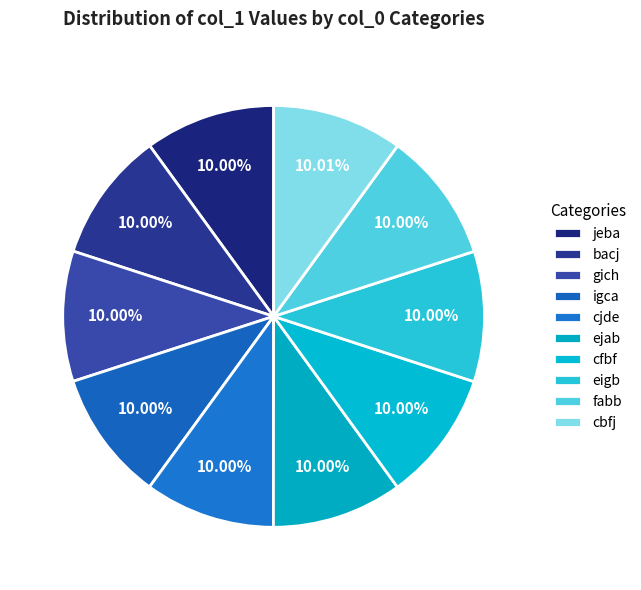

What percentage is the cbfj slice, to the nearest percent?

10%